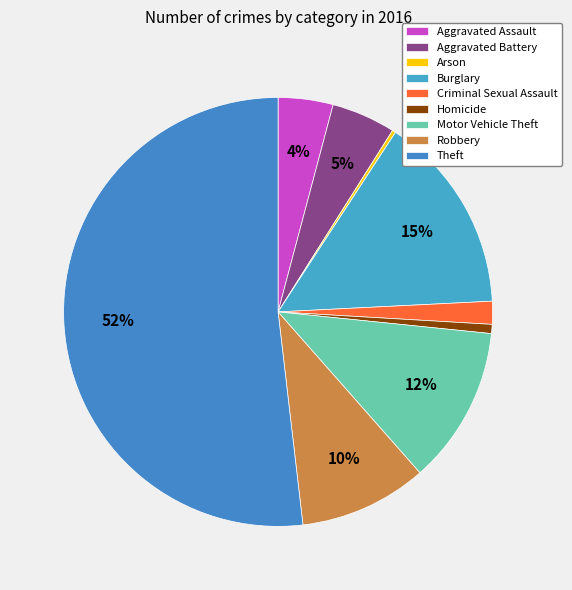

To the nearest percent, what is the difference between the Arson and Aggravated Battery slice percentages?

5%